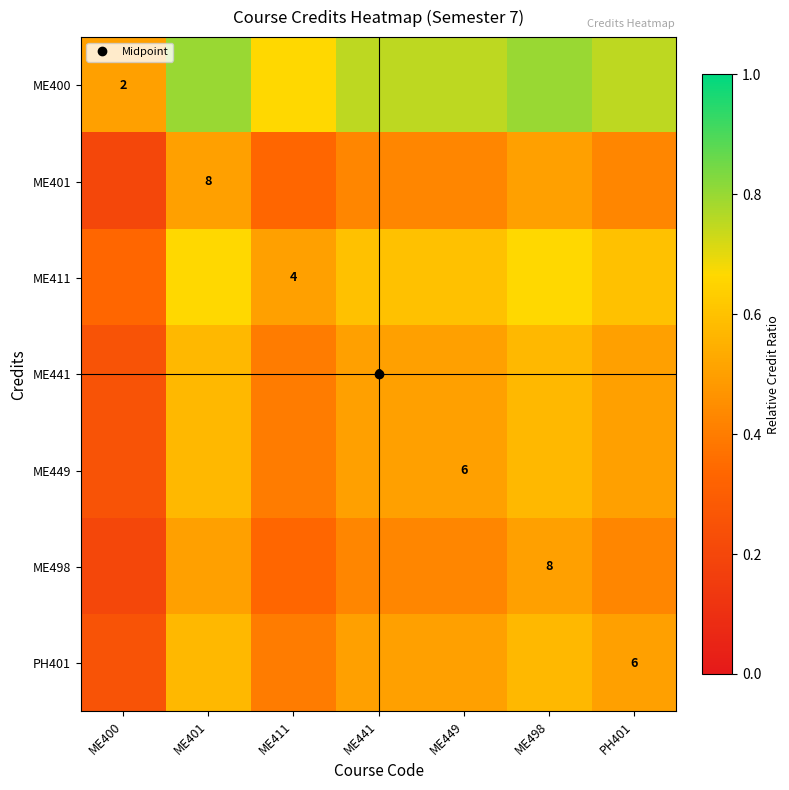

What is the total value across all series at ME498?

4.2